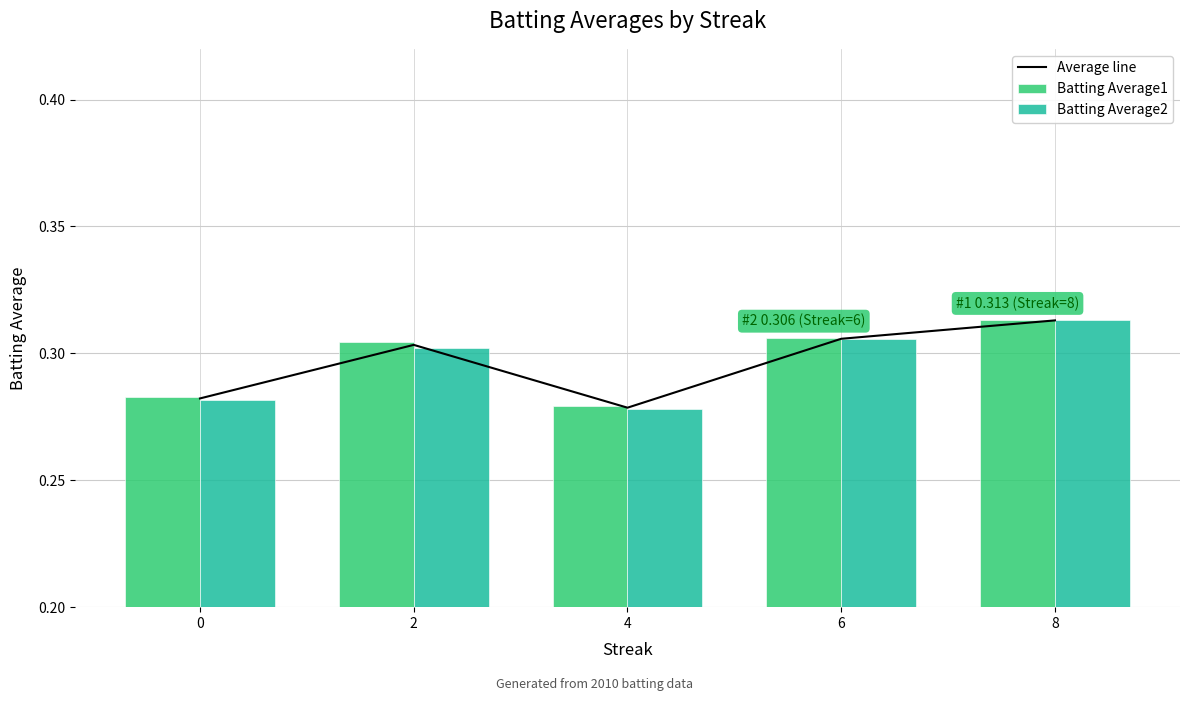

How many Batting Average1 values are between 0 and 1?

5